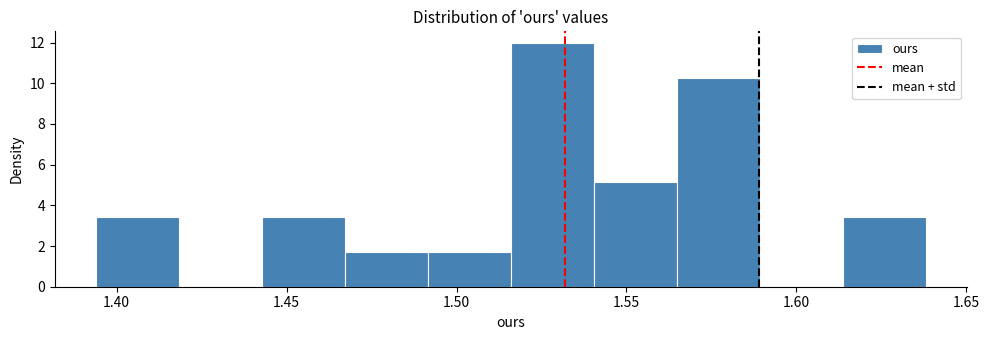

Which range on the x-axis has the tallest bar?

1.515 to 1.540